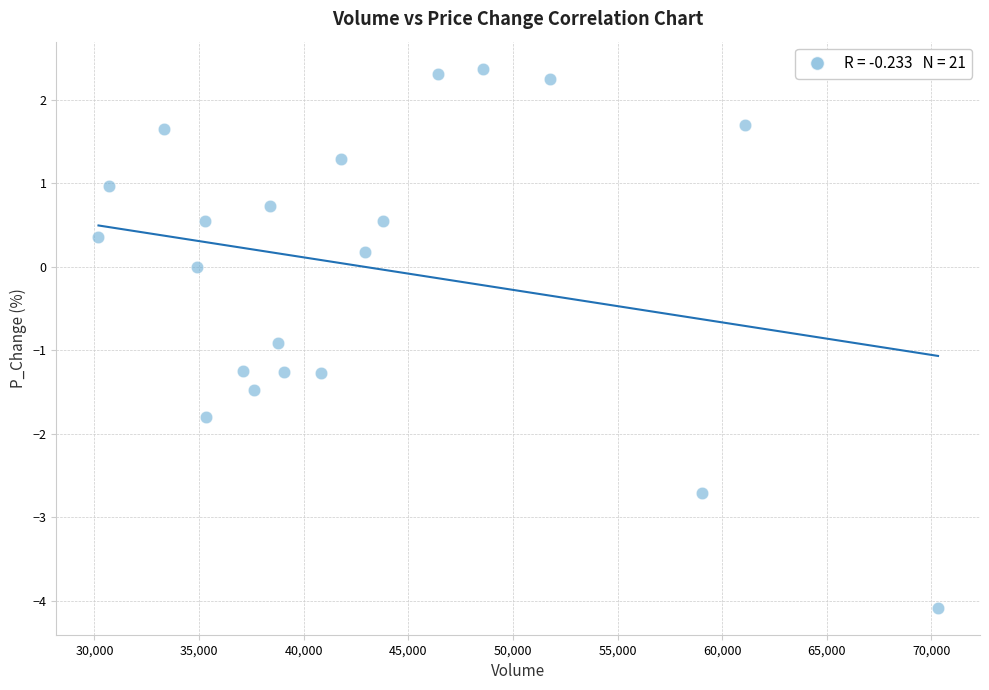

What is the range of X values (max minus min)?

40117.9